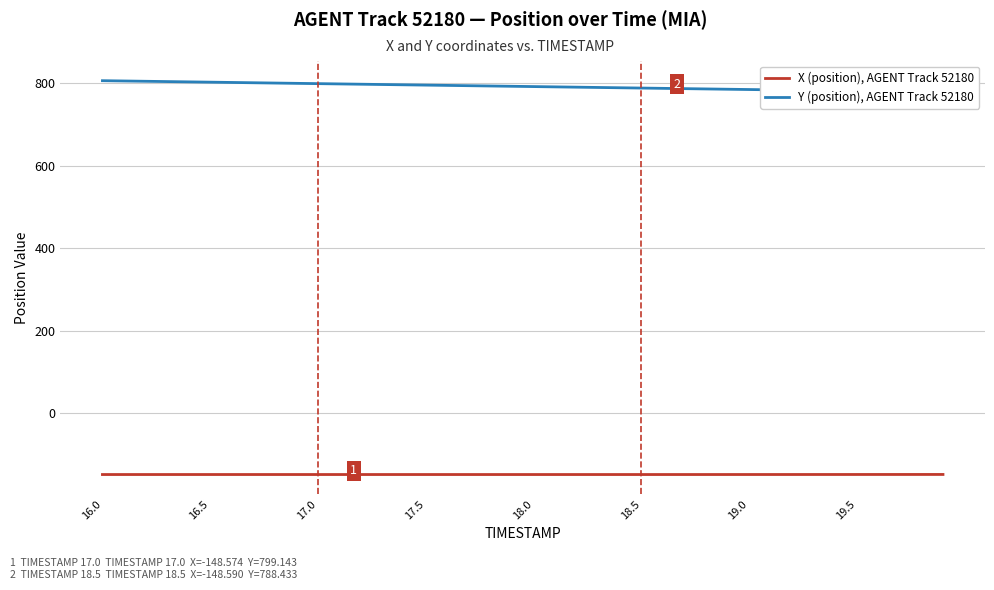

What is the maximum value for Y (position), AGENT Track 52180?

806.3